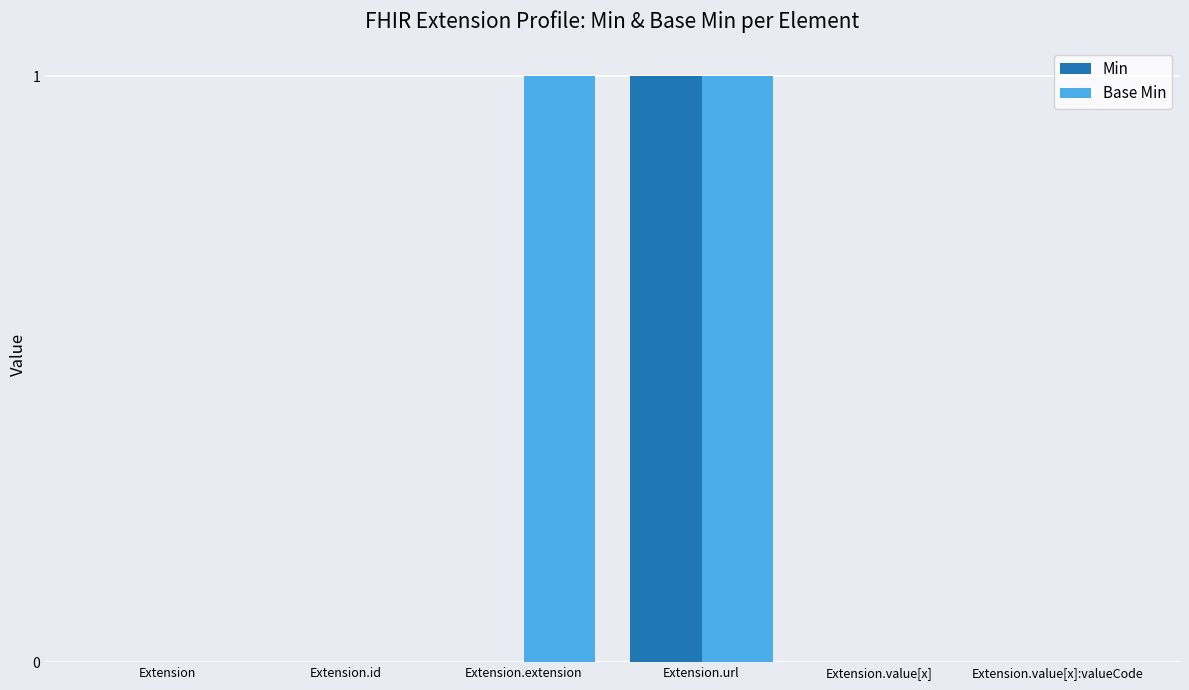

Count the Min values in the range 0 to 1.

6